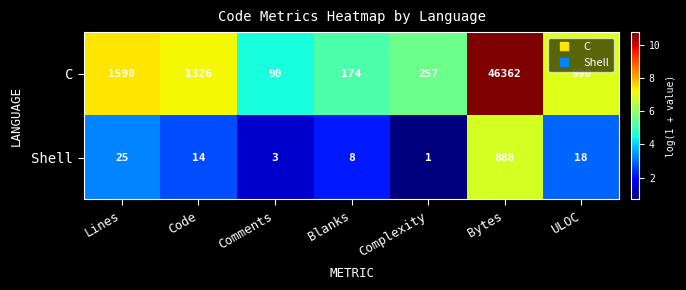

Reading right to left, transcribe all the data shown in this chart.

C: ULOC=990	Bytes=46362	Complexity=257	Blanks=174	Comments=90	Code=1326	Lines=1590
Shell: ULOC=18	Bytes=888	Complexity=1	Blanks=8	Comments=3	Code=14	Lines=25